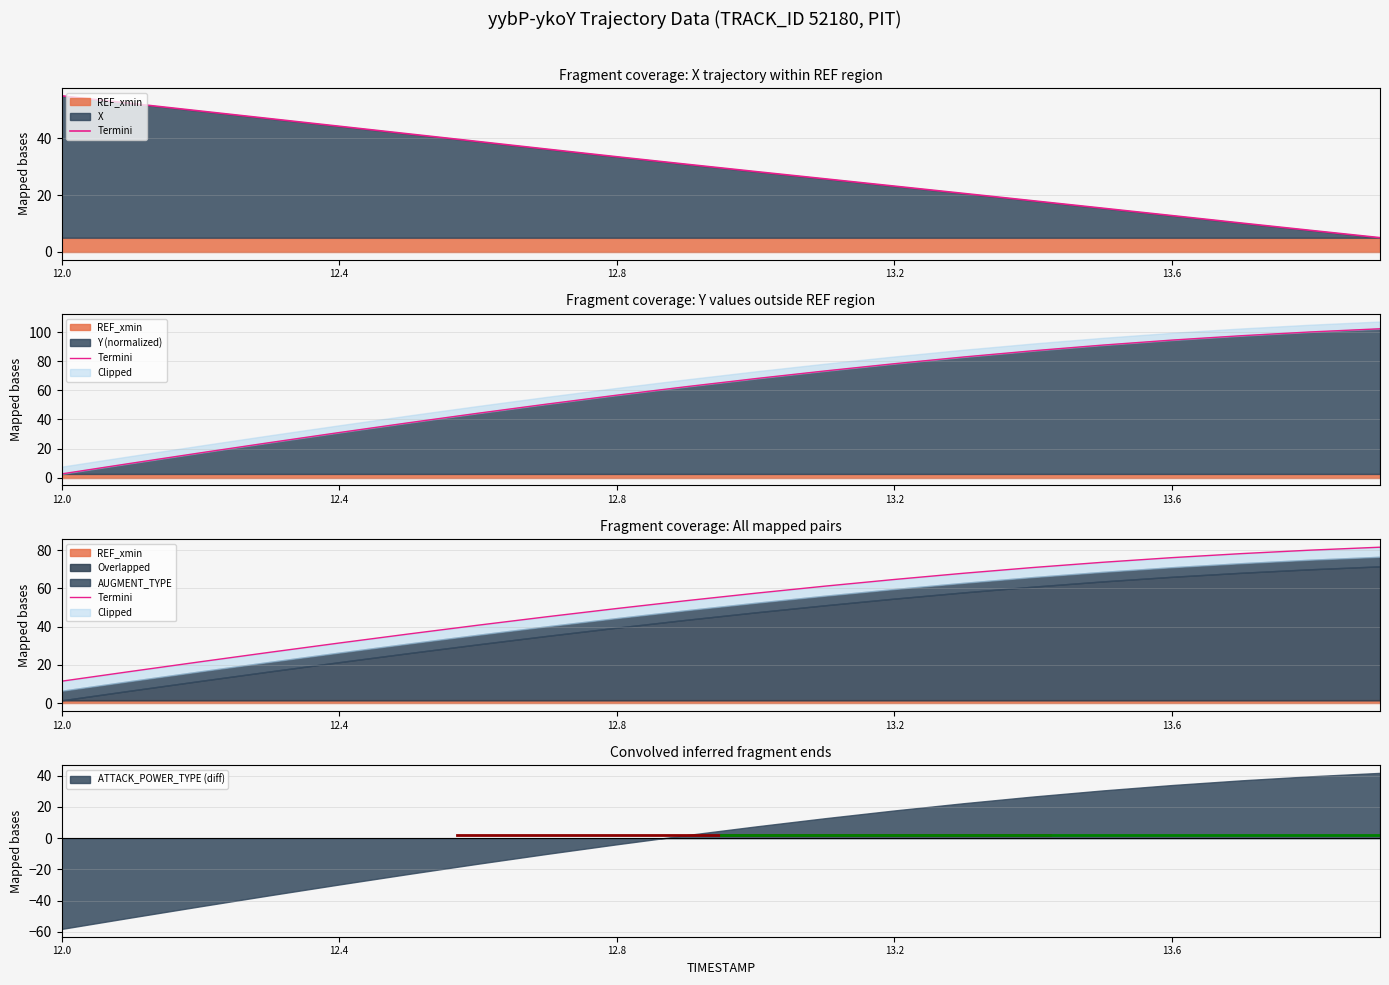

How many values exceed 57?

10